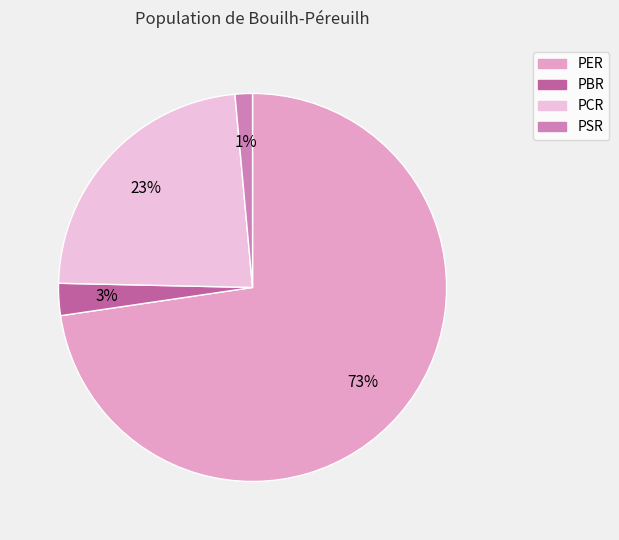

Which slice is the smallest?

PSR